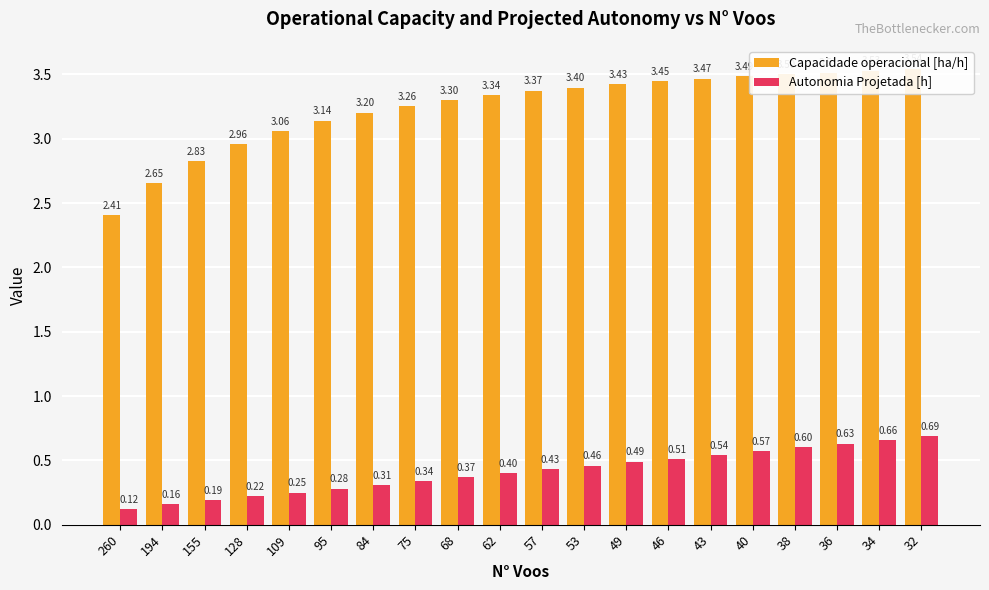

What is the minimum value for Autonomia Projetada [h]?

0.1